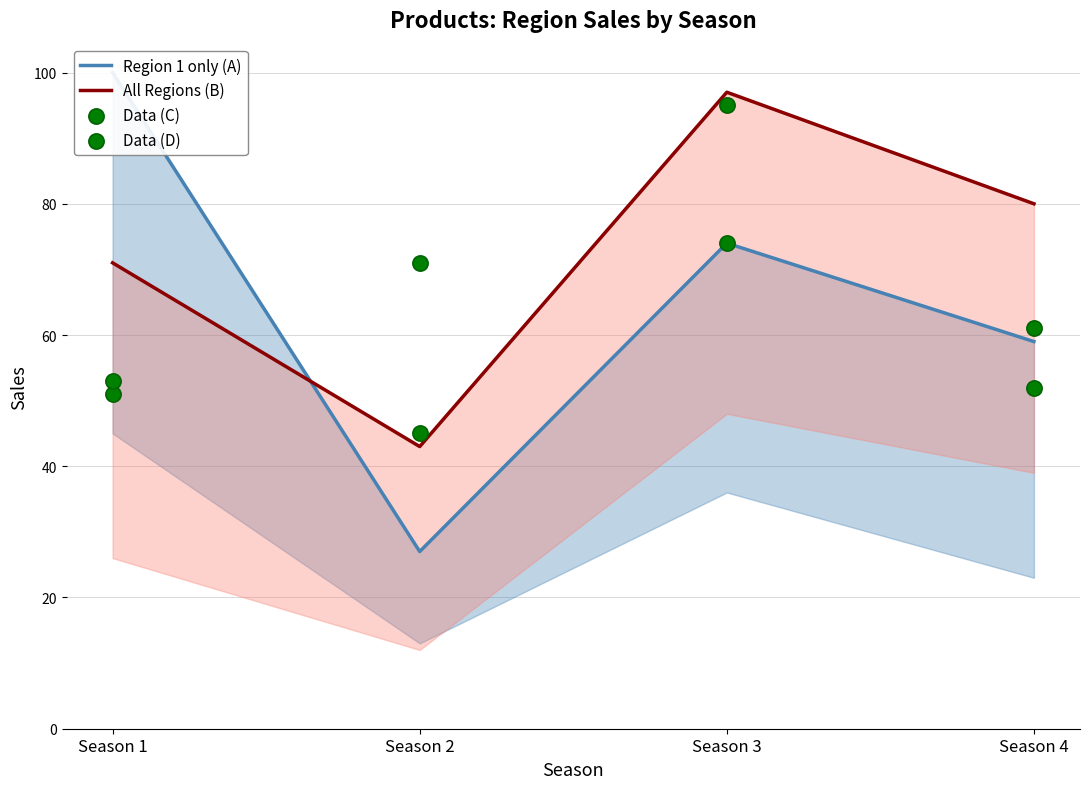

At how many categories does at least one series exceed 29?

4